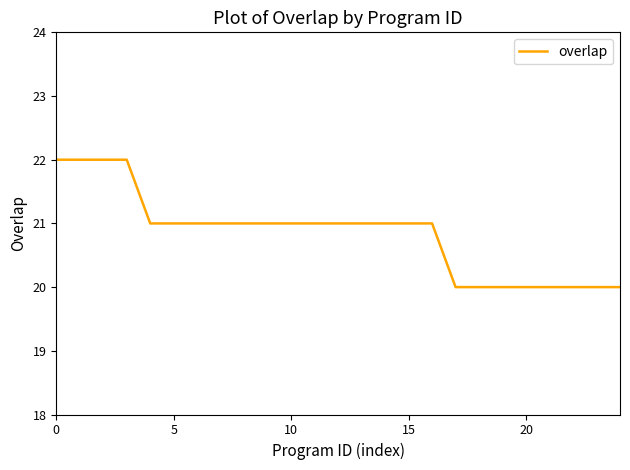

What is the smallest value displayed?

20